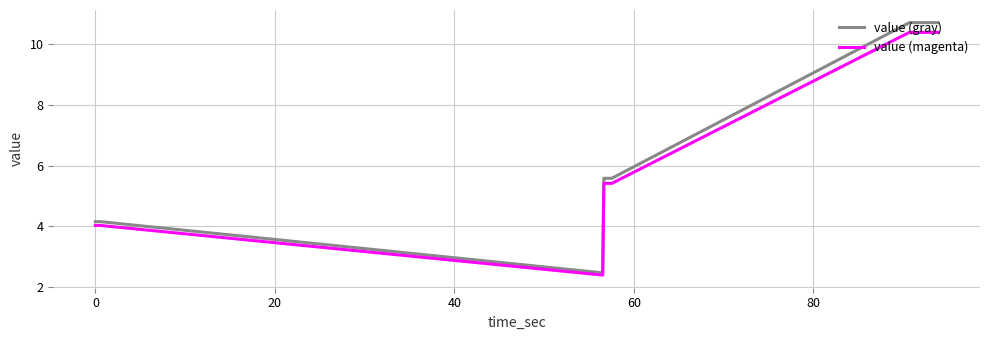

Reading left to right, what are all the values shown in this chart?

value (gray): 4.2	4.2	4.2	4.2	4.2	2.5	5.6	5.6	5.6	5.6	5.6	5.6	5.6	5.6	10.7	10.7	10.7	10.7	10.7	10.7	10.7	10.7	10.7	10.7	10.7	10.7	10.7	10.7	10.7	10.7	10.7	10.7	10.7	10.7	10.7	10.7	10.7	10.7	10.7	10.7
value (magenta): 4.0	4.0	4.0	4.0	4.0	2.4	5.4	5.4	5.4	5.4	5.4	5.4	5.4	5.4	10.4	10.4	10.4	10.4	10.4	10.4	10.4	10.4	10.4	10.4	10.4	10.4	10.4	10.4	10.4	10.4	10.4	10.4	10.4	10.4	10.4	10.4	10.4	10.4	10.4	10.4